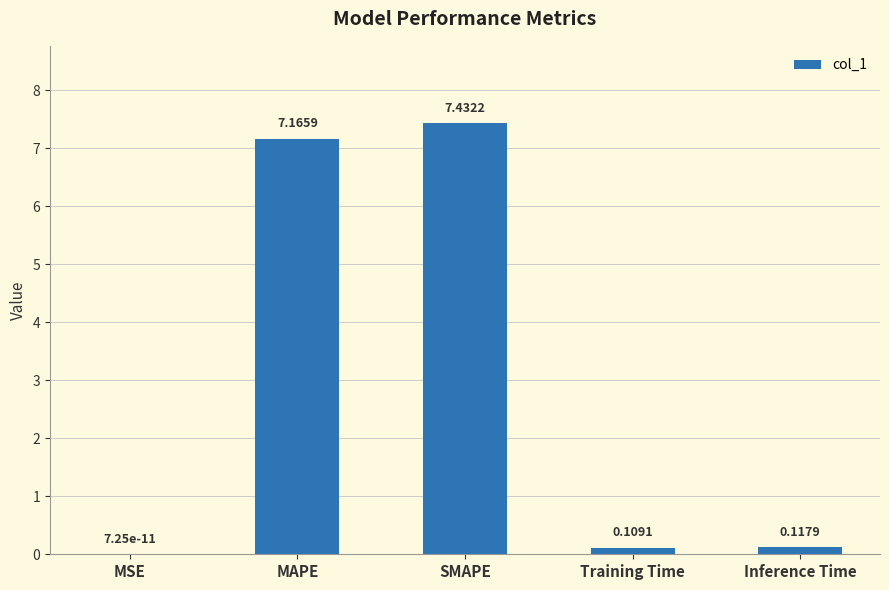

Between SMAPE and MAPE, which is larger?

SMAPE